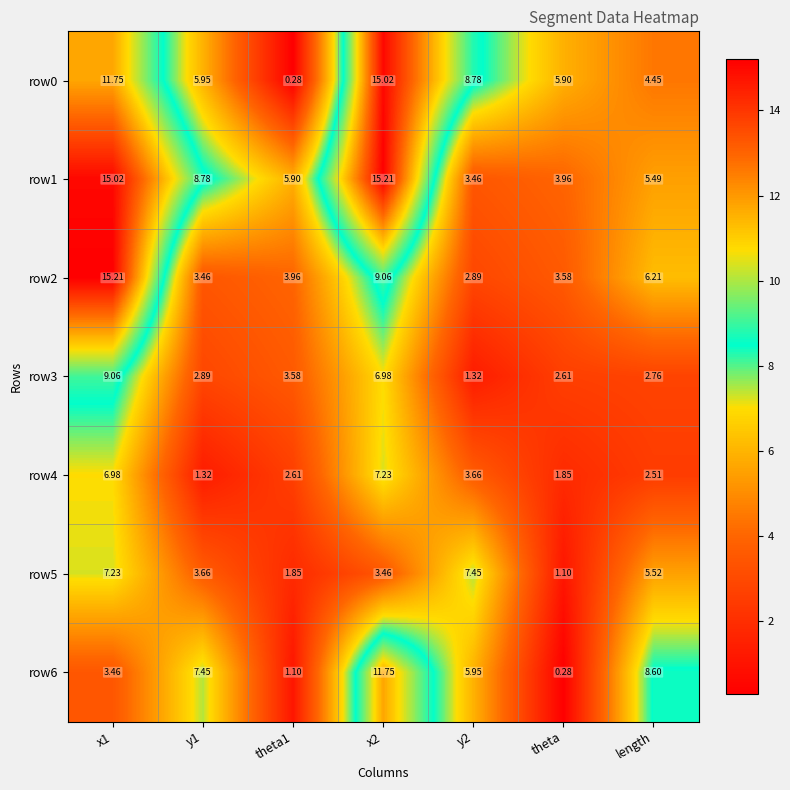

Which series changed the most between y2 and length?

row0